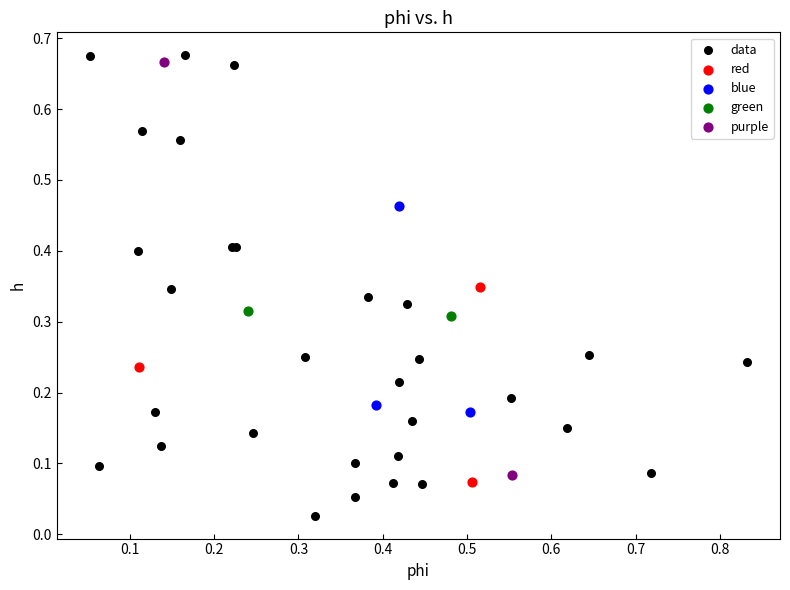

What are all the series names shown in the legend?

data, red, blue, green, purple